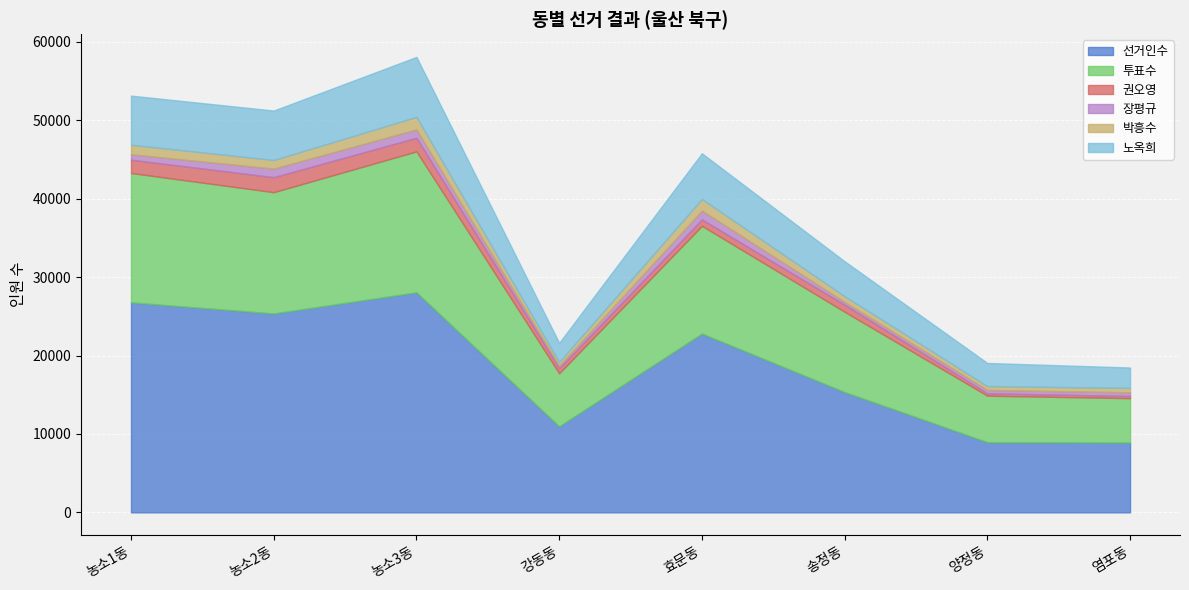

Does the chart display data point markers on the line(s)?

No